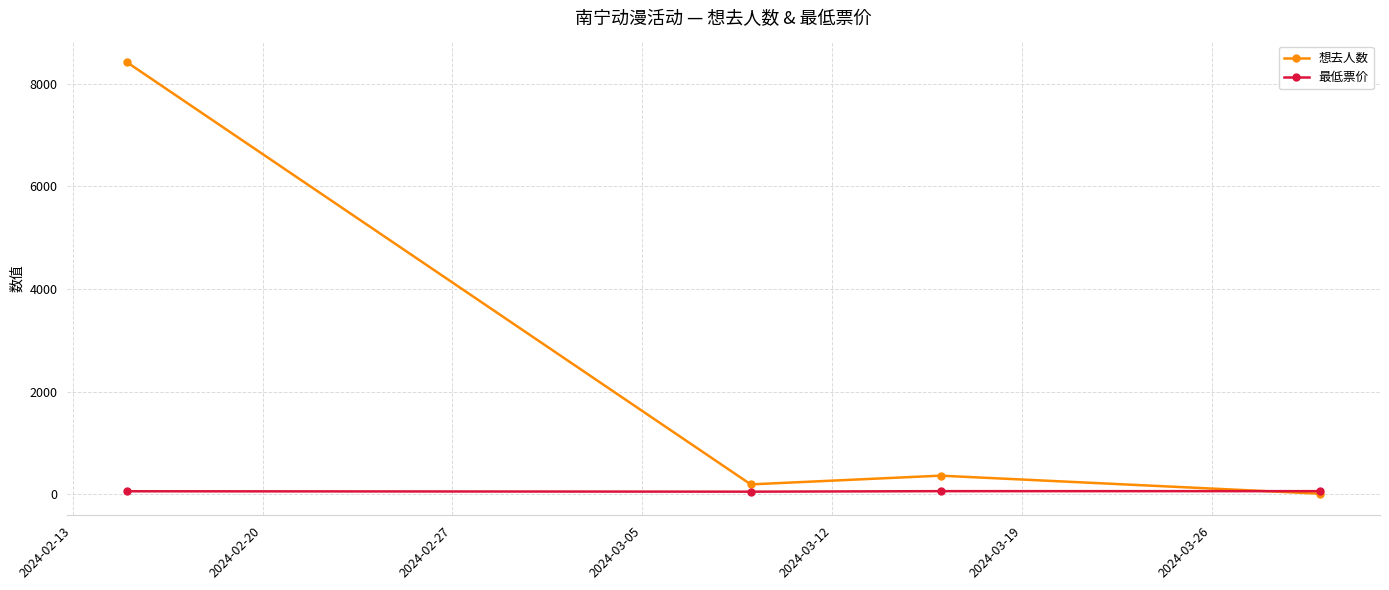

True or false: 最低票价 has more than 1 points higher than both neighbors.

False